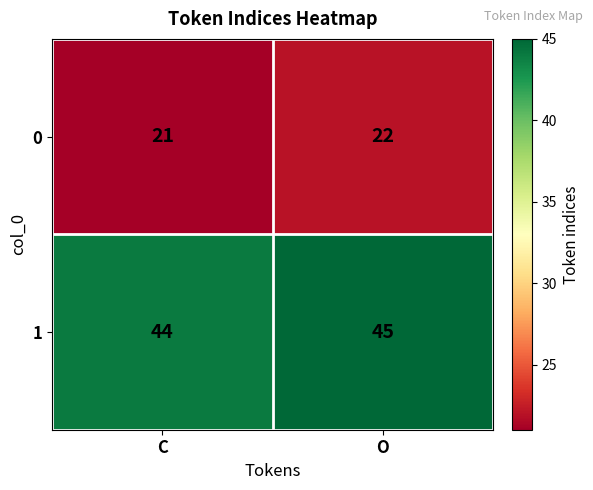

At how many categories does at least one series exceed 33?

2